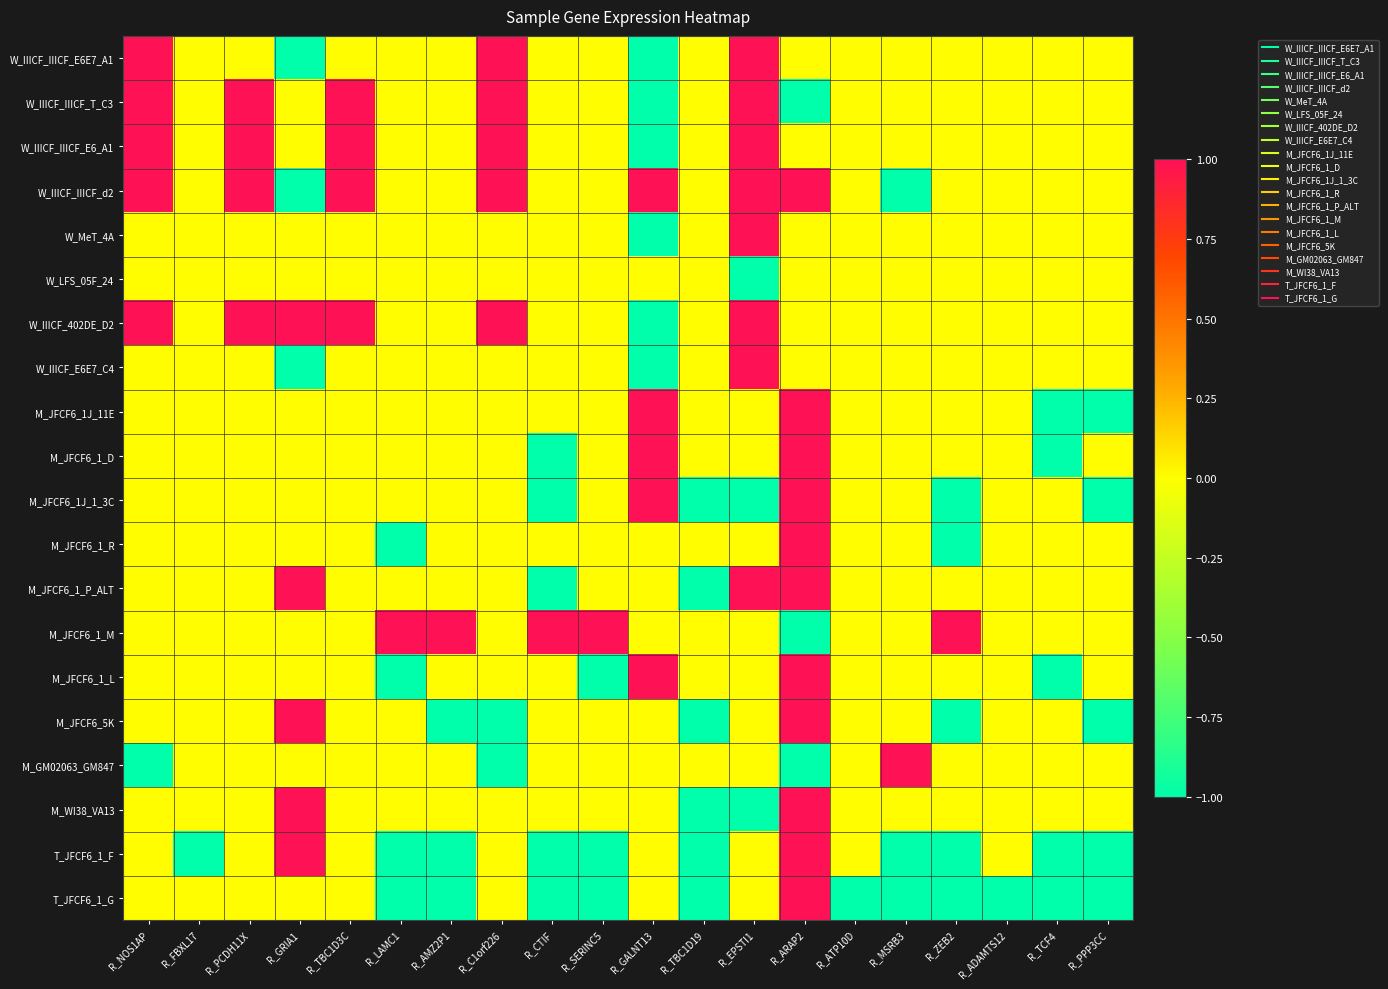

Reading left to right, what are all the values shown in this chart?

W_IIICF_IIICF_E6E7_A1: R_NOS1AP=1	R_FBXL17=0	R_PCDH11X=0	R_GRIA1=-1	R_TBC1D3C=0	R_LAMC1=0	R_AMZ2P1=0	R_C1orf226=1	R_CTIF=0	R_SERINC5=0	R_GALNT13=-1	R_TBC1D19=0	R_EPSTI1=1	R_ARAP2=0	R_ATP10D=0	R_MSRB3=0	R_ZEB2=0	R_ADAMTS12=0	R_TCF4=0	R_PPP3CC=0
W_IIICF_IIICF_T_C3: R_NOS1AP=1	R_FBXL17=0	R_PCDH11X=1	R_GRIA1=0	R_TBC1D3C=1	R_LAMC1=0	R_AMZ2P1=0	R_C1orf226=1	R_CTIF=0	R_SERINC5=0	R_GALNT13=-1	R_TBC1D19=0	R_EPSTI1=1	R_ARAP2=-1	R_ATP10D=0	R_MSRB3=0	R_ZEB2=0	R_ADAMTS12=0	R_TCF4=0	R_PPP3CC=0
W_IIICF_IIICF_E6_A1: R_NOS1AP=1	R_FBXL17=0	R_PCDH11X=1	R_GRIA1=0	R_TBC1D3C=1	R_LAMC1=0	R_AMZ2P1=0	R_C1orf226=1	R_CTIF=0	R_SERINC5=0	R_GALNT13=-1	R_TBC1D19=0	R_EPSTI1=1	R_ARAP2=0	R_ATP10D=0	R_MSRB3=0	R_ZEB2=0	R_ADAMTS12=0	R_TCF4=0	R_PPP3CC=0
W_IIICF_IIICF_d2: R_NOS1AP=1	R_FBXL17=0	R_PCDH11X=1	R_GRIA1=-1	R_TBC1D3C=1	R_LAMC1=0	R_AMZ2P1=0	R_C1orf226=1	R_CTIF=0	R_SERINC5=0	R_GALNT13=1	R_TBC1D19=0	R_EPSTI1=1	R_ARAP2=1	R_ATP10D=0	R_MSRB3=-1	R_ZEB2=0	R_ADAMTS12=0	R_TCF4=0	R_PPP3CC=0
W_MeT_4A: R_NOS1AP=0	R_FBXL17=0	R_PCDH11X=0	R_GRIA1=0	R_TBC1D3C=0	R_LAMC1=0	R_AMZ2P1=0	R_C1orf226=0	R_CTIF=0	R_SERINC5=0	R_GALNT13=-1	R_TBC1D19=0	R_EPSTI1=1	R_ARAP2=0	R_ATP10D=0	R_MSRB3=0	R_ZEB2=0	R_ADAMTS12=0	R_TCF4=0	R_PPP3CC=0
W_LFS_05F_24: R_NOS1AP=0	R_FBXL17=0	R_PCDH11X=0	R_GRIA1=0	R_TBC1D3C=0	R_LAMC1=0	R_AMZ2P1=0	R_C1orf226=0	R_CTIF=0	R_SERINC5=0	R_GALNT13=0	R_TBC1D19=0	R_EPSTI1=-1	R_ARAP2=0	R_ATP10D=0	R_MSRB3=0	R_ZEB2=0	R_ADAMTS12=0	R_TCF4=0	R_PPP3CC=0
W_IIICF_402DE_D2: R_NOS1AP=1	R_FBXL17=0	R_PCDH11X=1	R_GRIA1=1	R_TBC1D3C=1	R_LAMC1=0	R_AMZ2P1=0	R_C1orf226=1	R_CTIF=0	R_SERINC5=0	R_GALNT13=-1	R_TBC1D19=0	R_EPSTI1=1	R_ARAP2=0	R_ATP10D=0	R_MSRB3=0	R_ZEB2=0	R_ADAMTS12=0	R_TCF4=0	R_PPP3CC=0
W_IIICF_E6E7_C4: R_NOS1AP=0	R_FBXL17=0	R_PCDH11X=0	R_GRIA1=-1	R_TBC1D3C=0	R_LAMC1=0	R_AMZ2P1=0	R_C1orf226=0	R_CTIF=0	R_SERINC5=0	R_GALNT13=-1	R_TBC1D19=0	R_EPSTI1=1	R_ARAP2=0	R_ATP10D=0	R_MSRB3=0	R_ZEB2=0	R_ADAMTS12=0	R_TCF4=0	R_PPP3CC=0
M_JFCF6_1J_11E: R_NOS1AP=0	R_FBXL17=0	R_PCDH11X=0	R_GRIA1=0	R_TBC1D3C=0	R_LAMC1=0	R_AMZ2P1=0	R_C1orf226=0	R_CTIF=0	R_SERINC5=0	R_GALNT13=1	R_TBC1D19=0	R_EPSTI1=0	R_ARAP2=1	R_ATP10D=0	R_MSRB3=0	R_ZEB2=0	R_ADAMTS12=0	R_TCF4=-1	R_PPP3CC=-1
M_JFCF6_1_D: R_NOS1AP=0	R_FBXL17=0	R_PCDH11X=0	R_GRIA1=0	R_TBC1D3C=0	R_LAMC1=0	R_AMZ2P1=0	R_C1orf226=0	R_CTIF=-1	R_SERINC5=0	R_GALNT13=1	R_TBC1D19=0	R_EPSTI1=0	R_ARAP2=1	R_ATP10D=0	R_MSRB3=0	R_ZEB2=0	R_ADAMTS12=0	R_TCF4=-1	R_PPP3CC=0
M_JFCF6_1J_1_3C: R_NOS1AP=0	R_FBXL17=0	R_PCDH11X=0	R_GRIA1=0	R_TBC1D3C=0	R_LAMC1=0	R_AMZ2P1=0	R_C1orf226=0	R_CTIF=-1	R_SERINC5=0	R_GALNT13=1	R_TBC1D19=-1	R_EPSTI1=-1	R_ARAP2=1	R_ATP10D=0	R_MSRB3=0	R_ZEB2=-1	R_ADAMTS12=0	R_TCF4=0	R_PPP3CC=-1
M_JFCF6_1_R: R_NOS1AP=0	R_FBXL17=0	R_PCDH11X=0	R_GRIA1=0	R_TBC1D3C=0	R_LAMC1=-1	R_AMZ2P1=0	R_C1orf226=0	R_CTIF=0	R_SERINC5=0	R_GALNT13=0	R_TBC1D19=0	R_EPSTI1=0	R_ARAP2=1	R_ATP10D=0	R_MSRB3=0	R_ZEB2=-1	R_ADAMTS12=0	R_TCF4=0	R_PPP3CC=0
M_JFCF6_1_P_ALT: R_NOS1AP=0	R_FBXL17=0	R_PCDH11X=0	R_GRIA1=1	R_TBC1D3C=0	R_LAMC1=0	R_AMZ2P1=0	R_C1orf226=0	R_CTIF=-1	R_SERINC5=0	R_GALNT13=0	R_TBC1D19=-1	R_EPSTI1=1	R_ARAP2=1	R_ATP10D=0	R_MSRB3=0	R_ZEB2=0	R_ADAMTS12=0	R_TCF4=0	R_PPP3CC=0
M_JFCF6_1_M: R_NOS1AP=0	R_FBXL17=0	R_PCDH11X=0	R_GRIA1=0	R_TBC1D3C=0	R_LAMC1=1	R_AMZ2P1=1	R_C1orf226=0	R_CTIF=1	R_SERINC5=1	R_GALNT13=0	R_TBC1D19=0	R_EPSTI1=0	R_ARAP2=-1	R_ATP10D=0	R_MSRB3=0	R_ZEB2=1	R_ADAMTS12=0	R_TCF4=0	R_PPP3CC=0
M_JFCF6_1_L: R_NOS1AP=0	R_FBXL17=0	R_PCDH11X=0	R_GRIA1=0	R_TBC1D3C=0	R_LAMC1=-1	R_AMZ2P1=0	R_C1orf226=0	R_CTIF=0	R_SERINC5=-1	R_GALNT13=1	R_TBC1D19=0	R_EPSTI1=0	R_ARAP2=1	R_ATP10D=0	R_MSRB3=0	R_ZEB2=0	R_ADAMTS12=0	R_TCF4=-1	R_PPP3CC=0
M_JFCF6_5K: R_NOS1AP=0	R_FBXL17=0	R_PCDH11X=0	R_GRIA1=1	R_TBC1D3C=0	R_LAMC1=0	R_AMZ2P1=-1	R_C1orf226=-1	R_CTIF=0	R_SERINC5=0	R_GALNT13=0	R_TBC1D19=-1	R_EPSTI1=0	R_ARAP2=1	R_ATP10D=0	R_MSRB3=0	R_ZEB2=-1	R_ADAMTS12=0	R_TCF4=0	R_PPP3CC=-1
M_GM02063_GM847: R_NOS1AP=-1	R_FBXL17=0	R_PCDH11X=0	R_GRIA1=0	R_TBC1D3C=0	R_LAMC1=0	R_AMZ2P1=0	R_C1orf226=-1	R_CTIF=0	R_SERINC5=0	R_GALNT13=0	R_TBC1D19=0	R_EPSTI1=0	R_ARAP2=-1	R_ATP10D=0	R_MSRB3=1	R_ZEB2=0	R_ADAMTS12=0	R_TCF4=0	R_PPP3CC=0
M_WI38_VA13: R_NOS1AP=0	R_FBXL17=0	R_PCDH11X=0	R_GRIA1=1	R_TBC1D3C=0	R_LAMC1=0	R_AMZ2P1=0	R_C1orf226=0	R_CTIF=0	R_SERINC5=0	R_GALNT13=0	R_TBC1D19=-1	R_EPSTI1=-1	R_ARAP2=1	R_ATP10D=0	R_MSRB3=0	R_ZEB2=0	R_ADAMTS12=0	R_TCF4=0	R_PPP3CC=0
T_JFCF6_1_F: R_NOS1AP=0	R_FBXL17=-1	R_PCDH11X=0	R_GRIA1=1	R_TBC1D3C=0	R_LAMC1=-1	R_AMZ2P1=-1	R_C1orf226=0	R_CTIF=-1	R_SERINC5=-1	R_GALNT13=0	R_TBC1D19=-1	R_EPSTI1=0	R_ARAP2=1	R_ATP10D=0	R_MSRB3=-1	R_ZEB2=-1	R_ADAMTS12=0	R_TCF4=-1	R_PPP3CC=-1
T_JFCF6_1_G: R_NOS1AP=0	R_FBXL17=0	R_PCDH11X=0	R_GRIA1=0	R_TBC1D3C=0	R_LAMC1=-1	R_AMZ2P1=-1	R_C1orf226=0	R_CTIF=-1	R_SERINC5=-1	R_GALNT13=0	R_TBC1D19=-1	R_EPSTI1=0	R_ARAP2=1	R_ATP10D=-1	R_MSRB3=-1	R_ZEB2=-1	R_ADAMTS12=-1	R_TCF4=-1	R_PPP3CC=-1